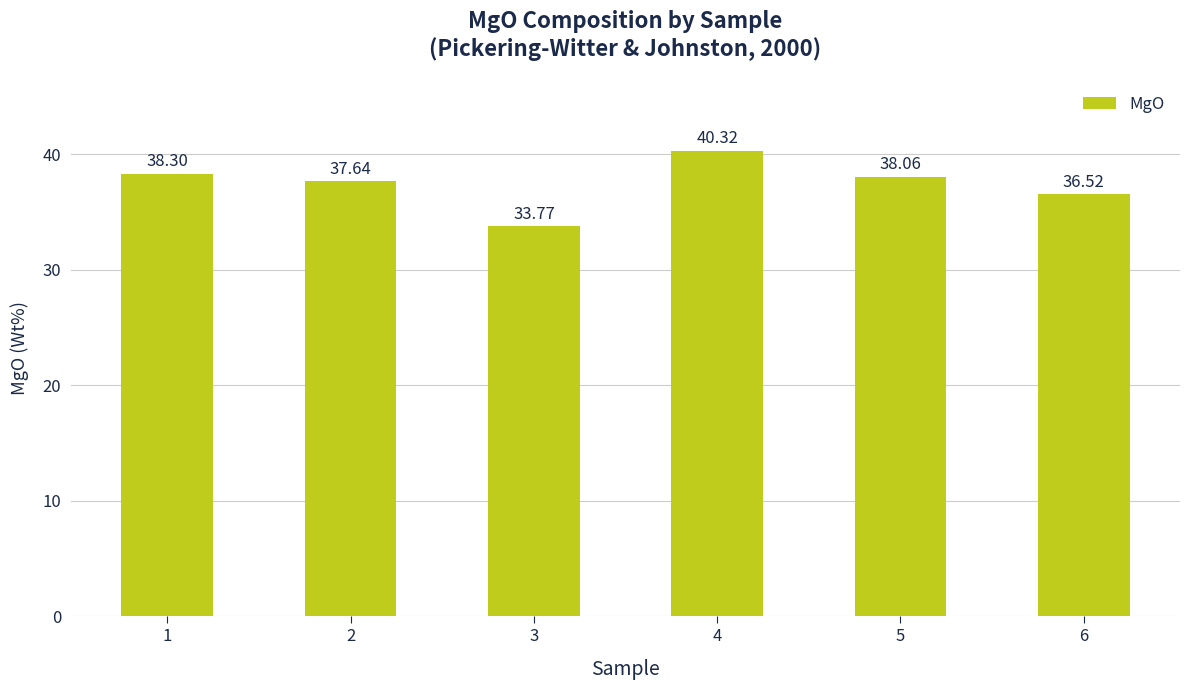

List the labels in order of value, smallest first.

3, 6, 2, 5, 1, 4